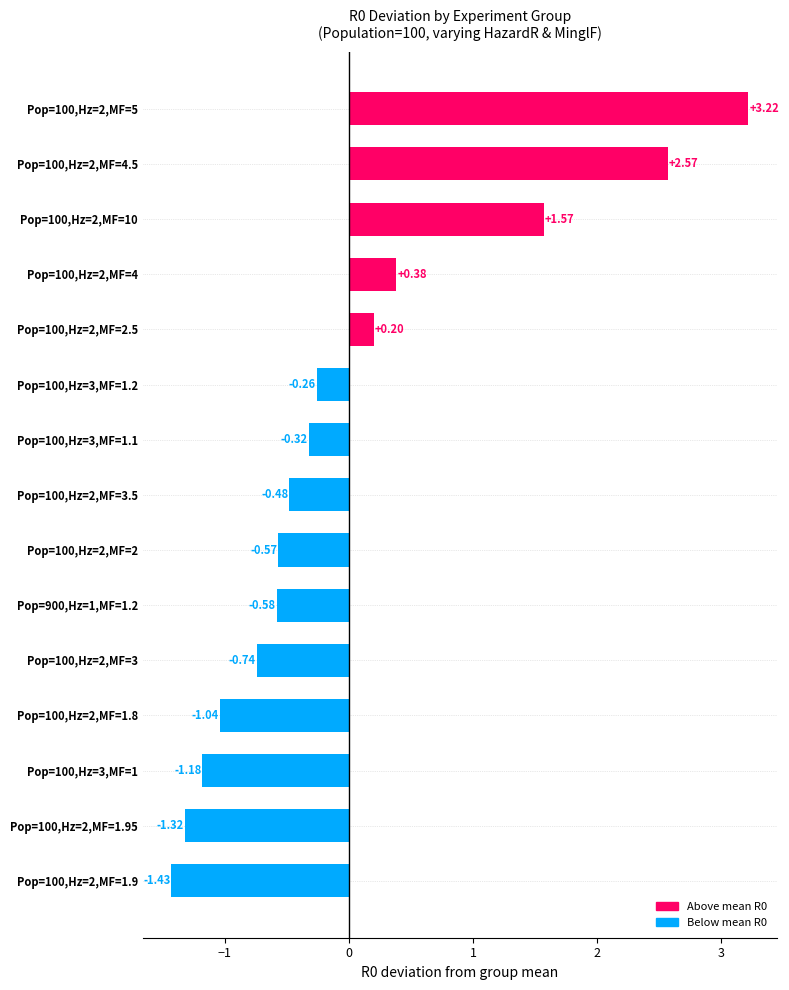

At which label is the value closest to 0?

Pop=100,Hz=2,MF=2.5